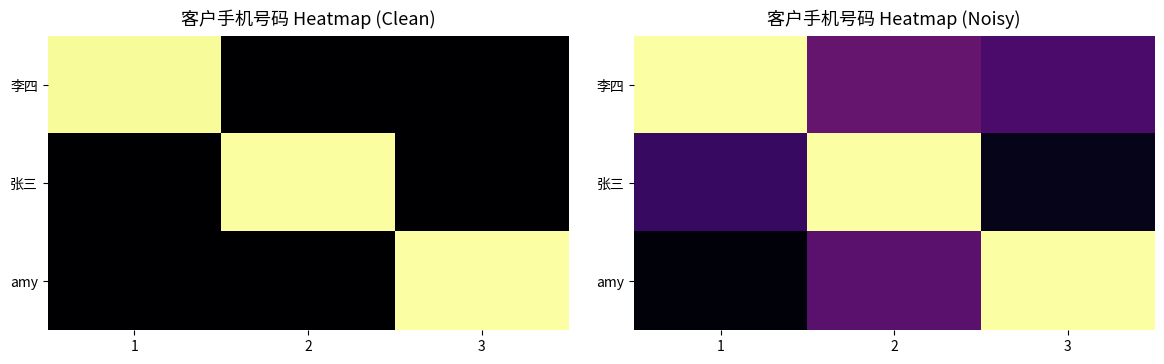

Which has a higher value, 1 or 3?

1